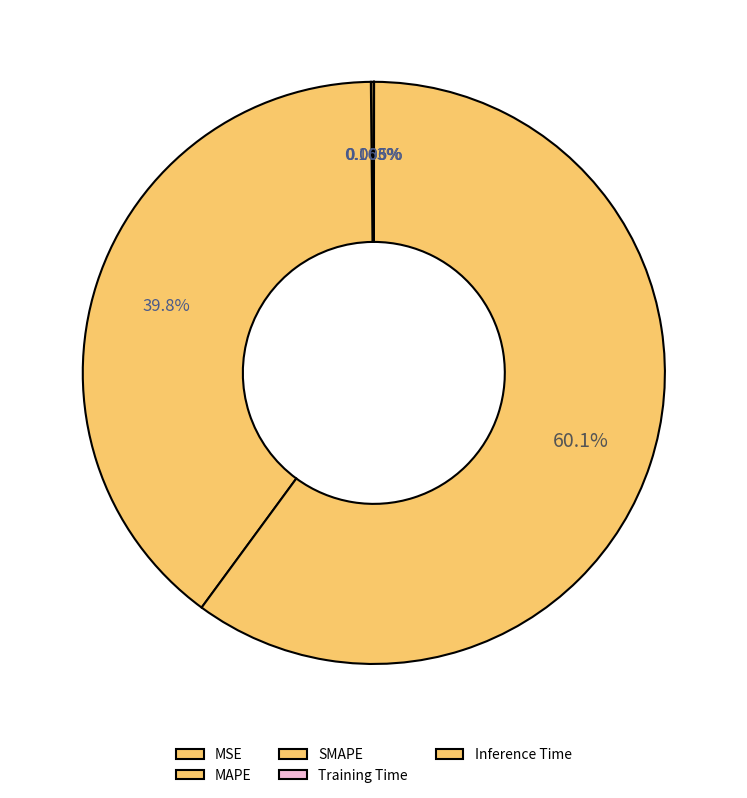

Rank the categories by value from highest to lowest.

SMAPE, MAPE, MSE, Inference Time, Training Time